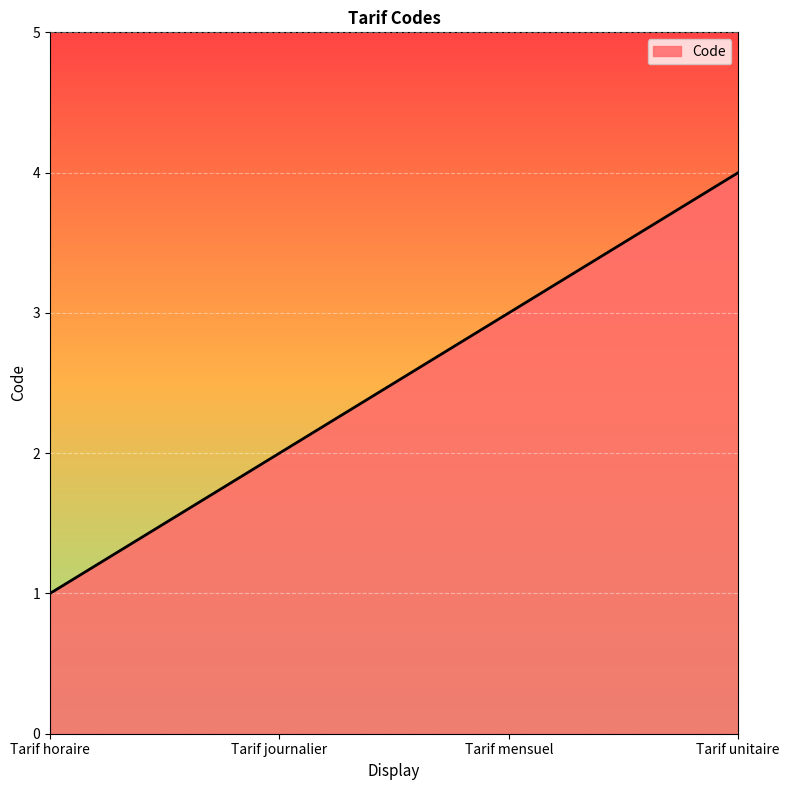

Rank the categories by value from highest to lowest.

Tarif unitaire, Tarif mensuel, Tarif journalier, Tarif horaire